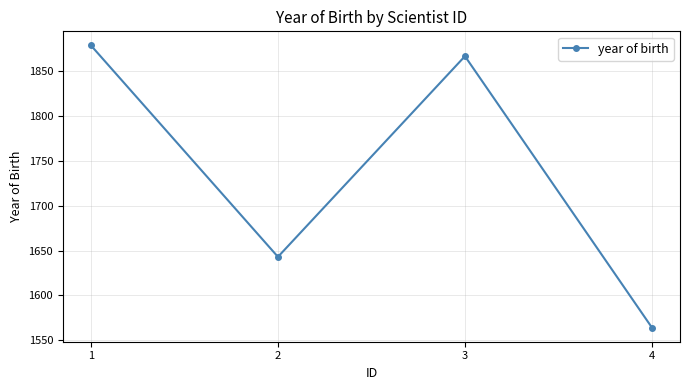

Is it true that the value at 2 is 2251?

False